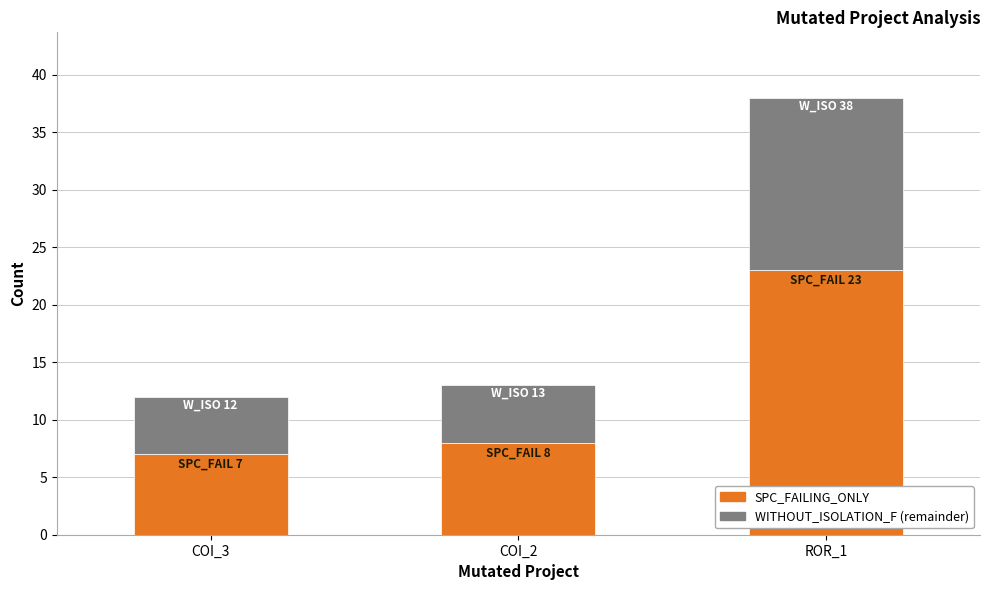

How many bars are there in total?

3